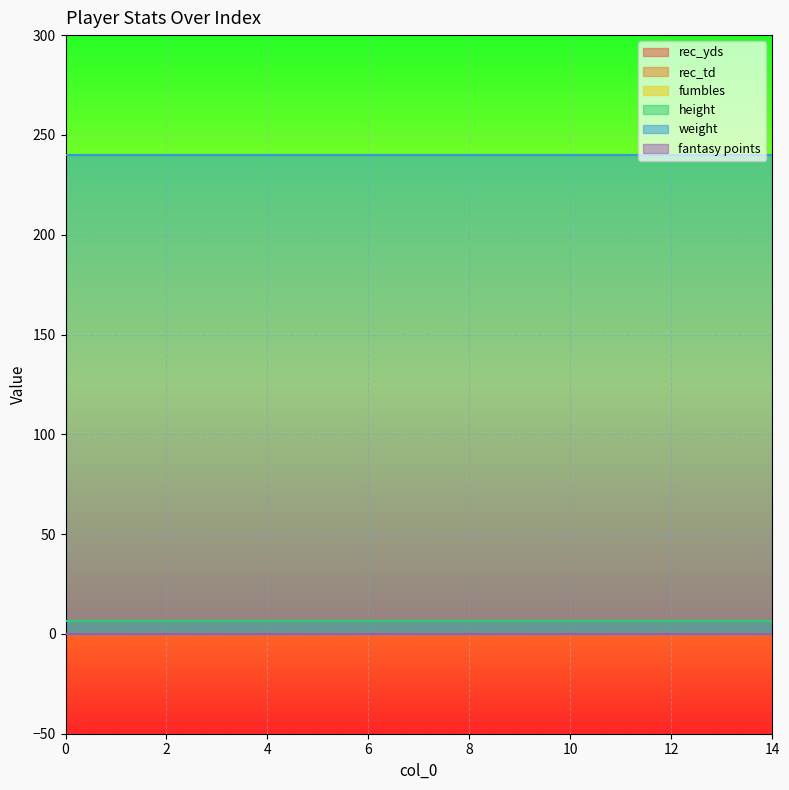

Reading right to left, what are all the values shown in this chart?

rec_yds: 0.0	0.0	0.0	0.0	0.0	0.0	0.0	0.0	0.0	0.0	0.0	0.0	0.0	0.0	0.0
rec_td: 0.0	0.0	0.0	0.0	0.0	0.0	0.0	0.0	0.0	0.0	0.0	0.0	0.0	0.0	0.0
fumbles: 0.0	0.0	0.0	0.0	0.0	0.0	0.0	0.0	0.0	0.0	0.0	0.0	0.0	0.0	0.0
height: 6.4	6.4	6.4	6.4	6.4	6.4	6.4	6.4	6.4	6.4	6.4	6.4	6.4	6.4	6.4
weight: 240.0	240.0	240.0	240.0	240.0	240.0	240.0	240.0	240.0	240.0	240.0	240.0	240.0	240.0	240.0
fantasy points: 0.0	0.0	0.0	0.0	0.0	0.0	0.0	0.0	0.0	0.0	0.0	0.0	0.0	0.0	0.0